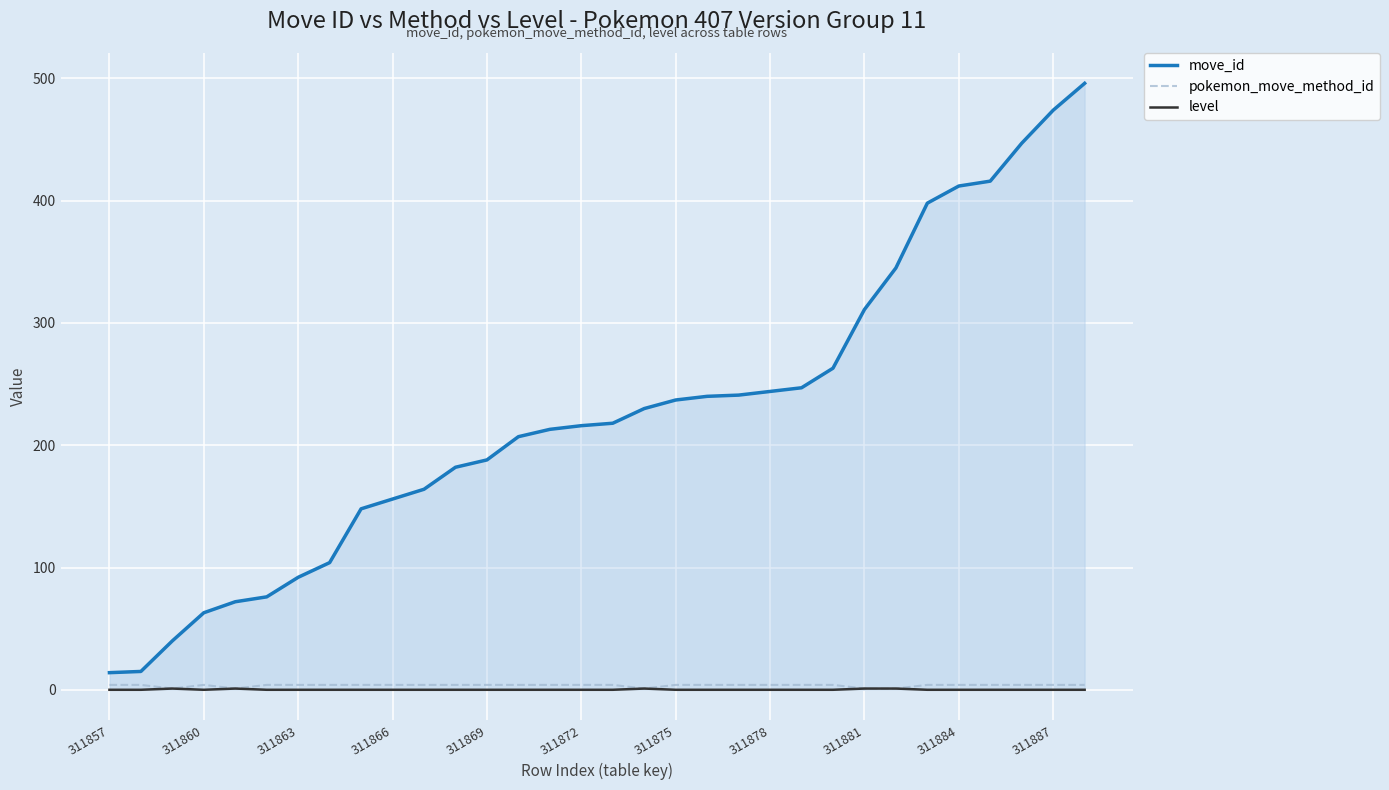

How many level values are between 0 and 1?

32